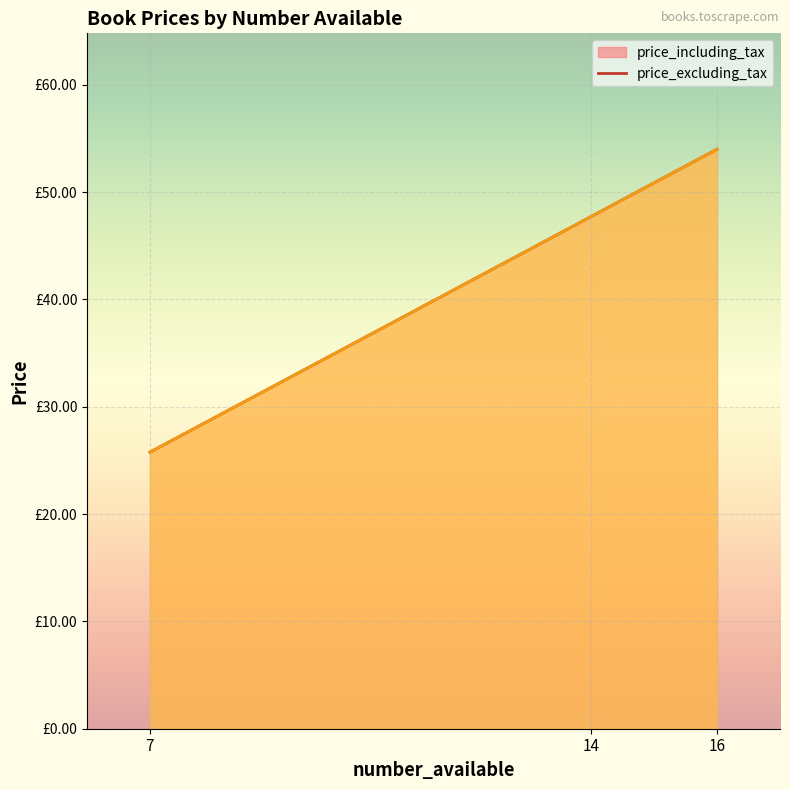

At which label is price_including_tax closest to 39?

14